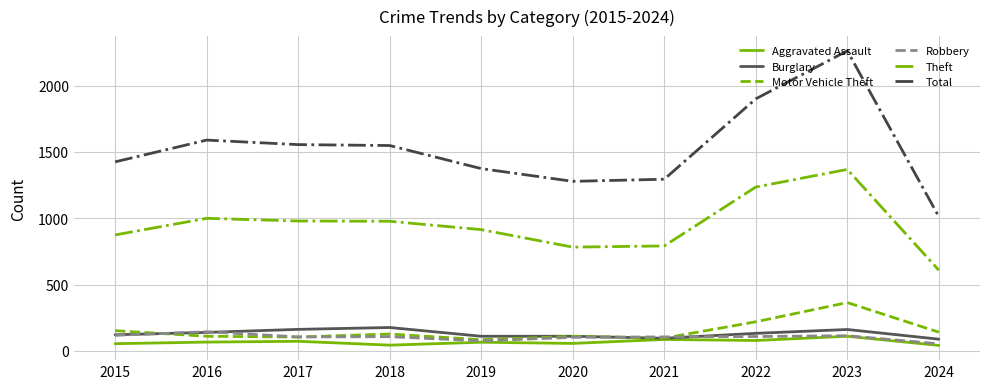

What is the sum of all Total values?

15237